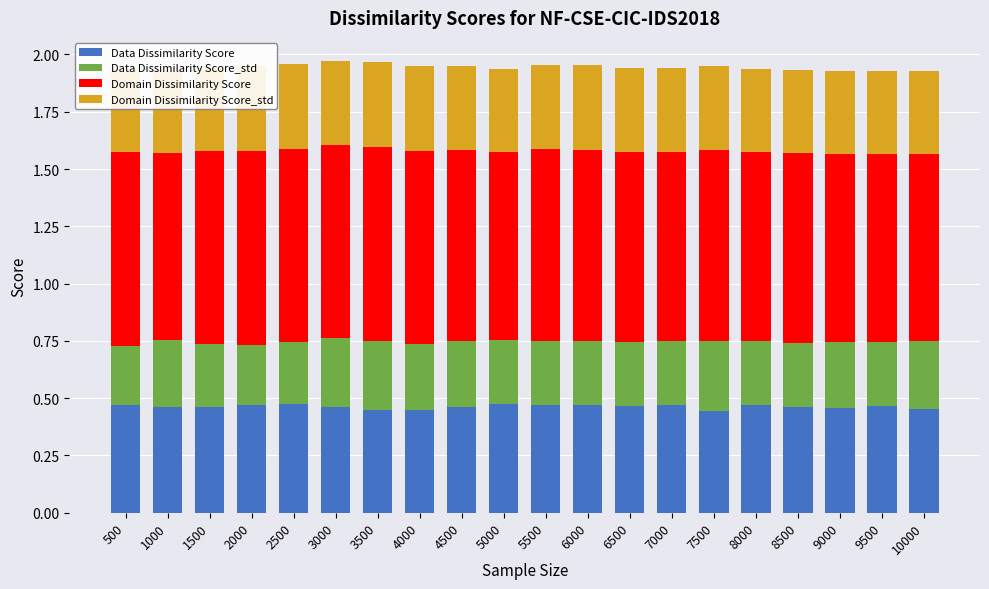

What is the sum of the Data Dissimilarity Score values at 2000 and 7000?

0.9